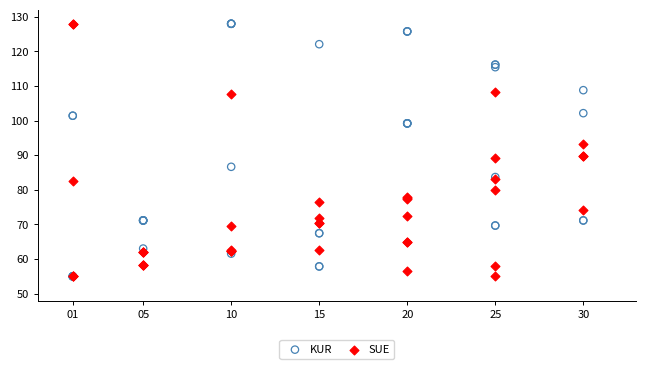

What are all the series names shown in the legend?

KUR, SUE